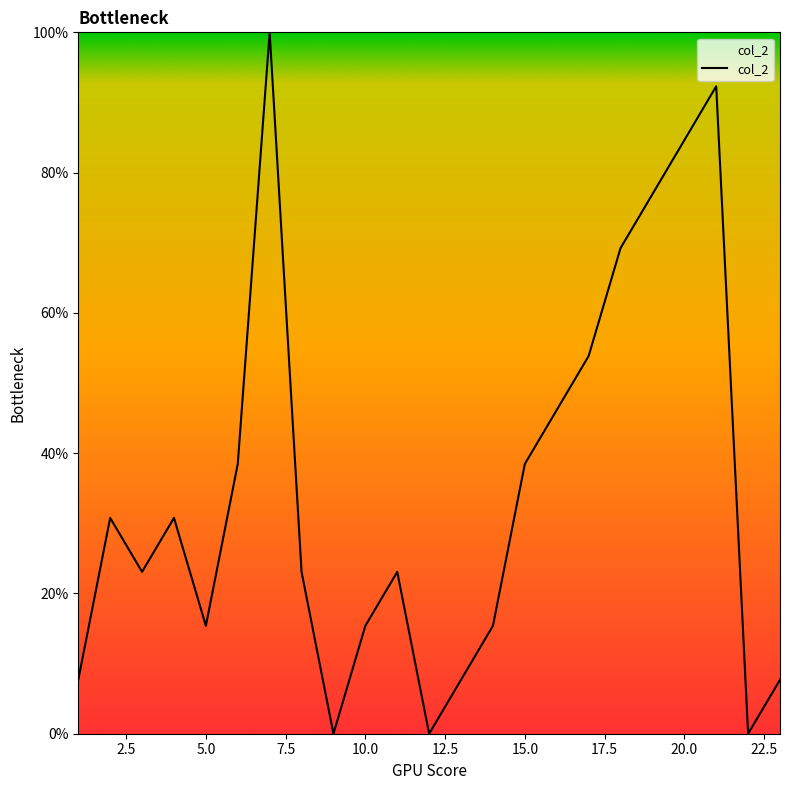

What is the maximum value shown in the chart?

100.0